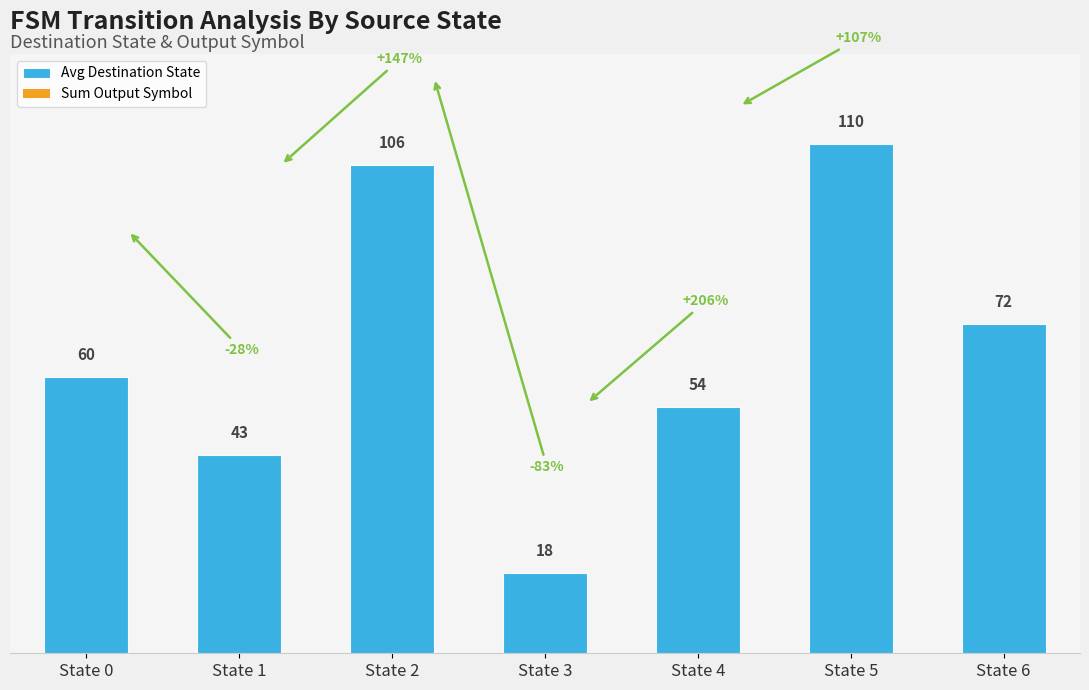

How many bars are there in total?

7